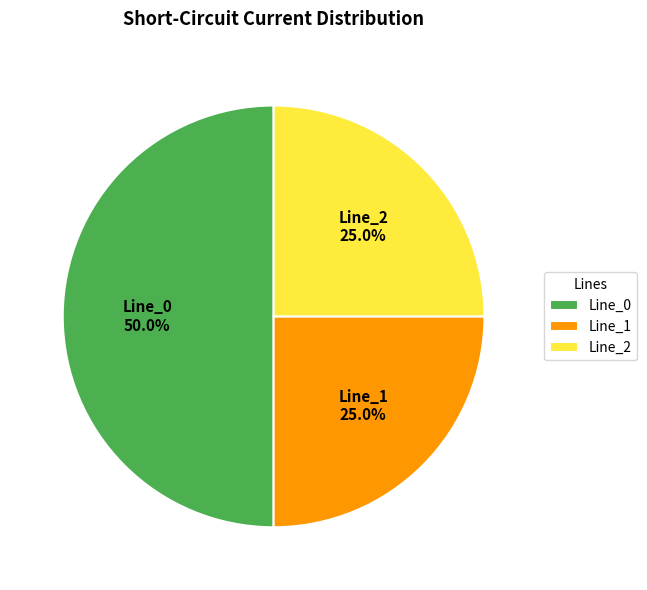

Which slice is the largest?

Line_0